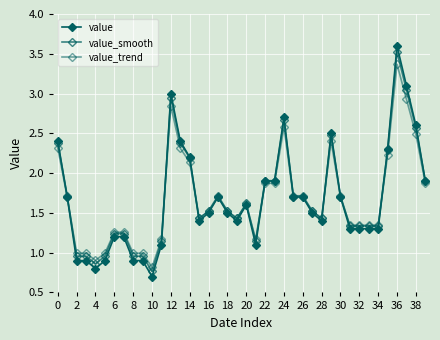

How many lines are shown in the chart?

3